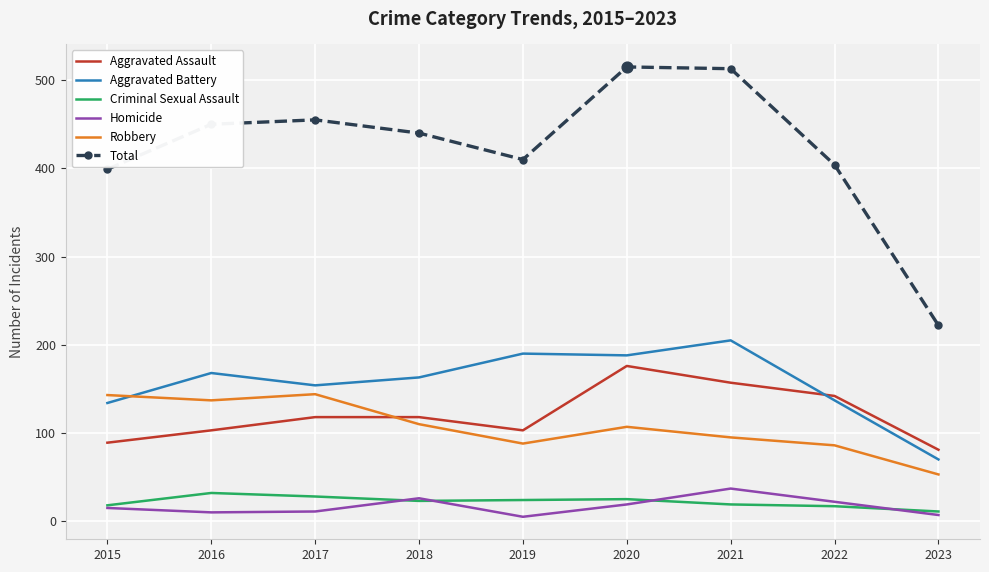

Which series has the widest spread of values?

Total